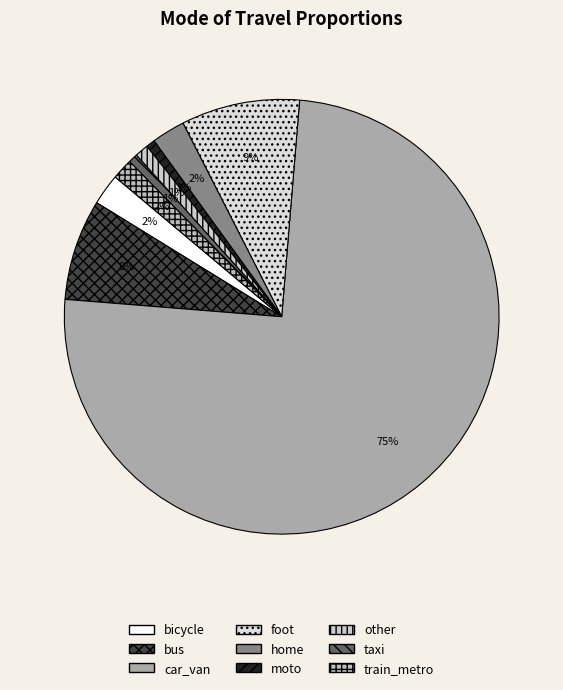

Which category accounts for the majority?

car_van